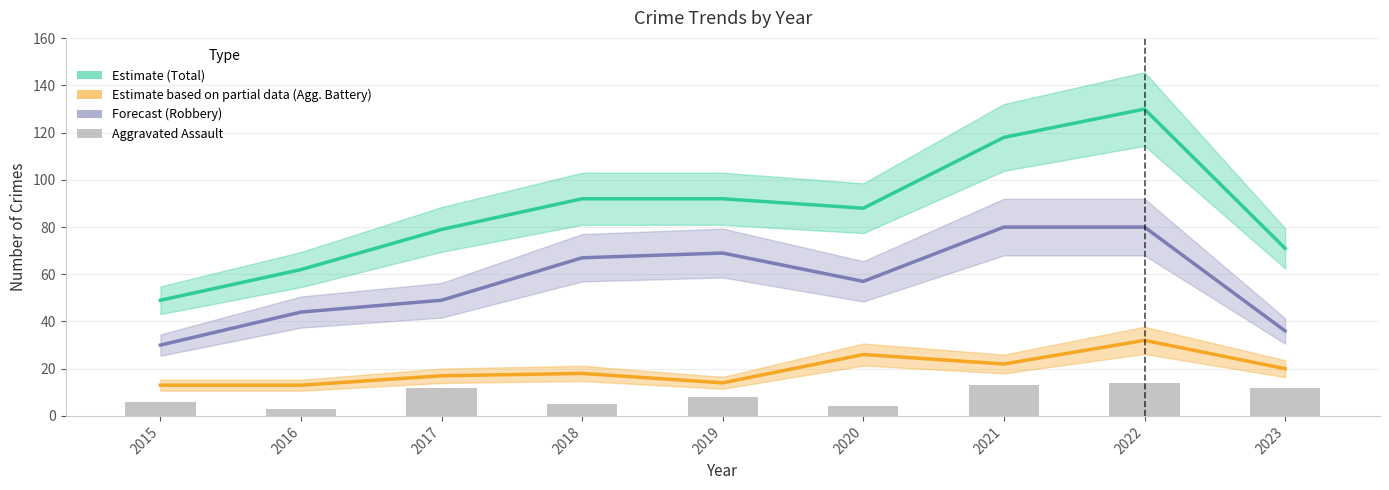

How many series are shown in this chart?

4